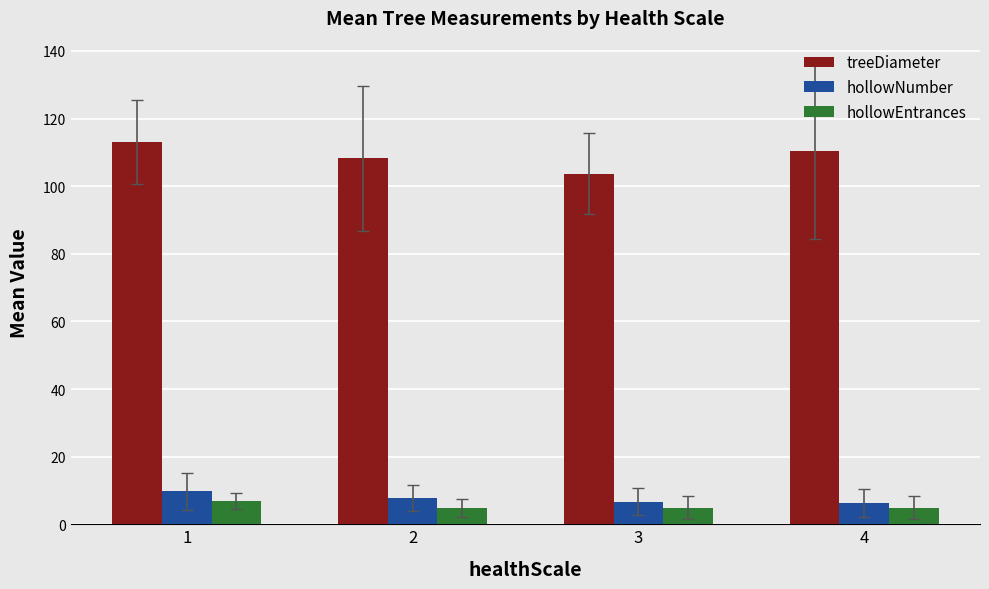

How many values in the treeDiameter series are below 110?

2